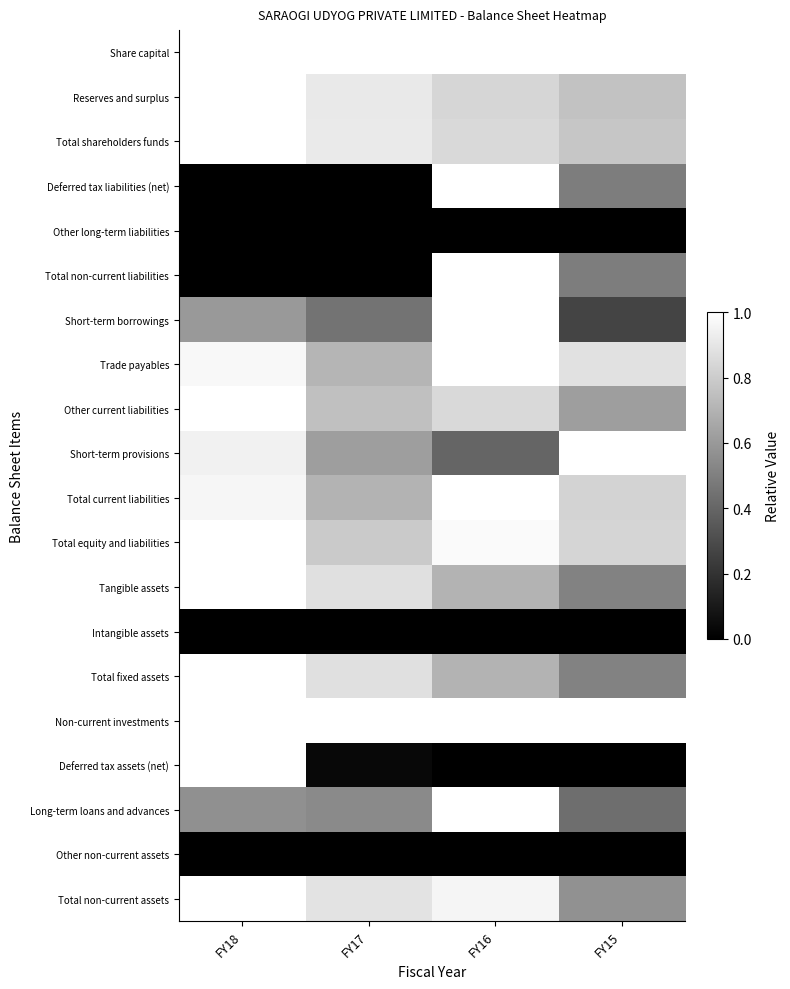

Which category has the highest value across all series?

FY18